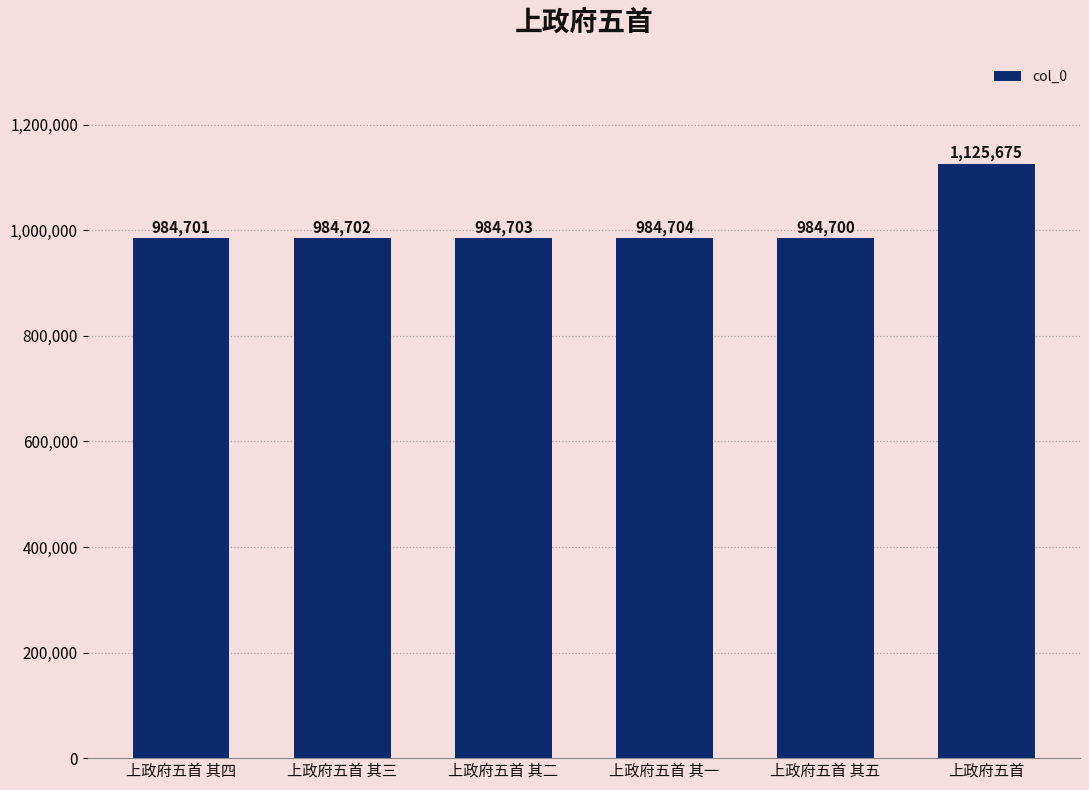

Does the chart contain stacked bars?

No